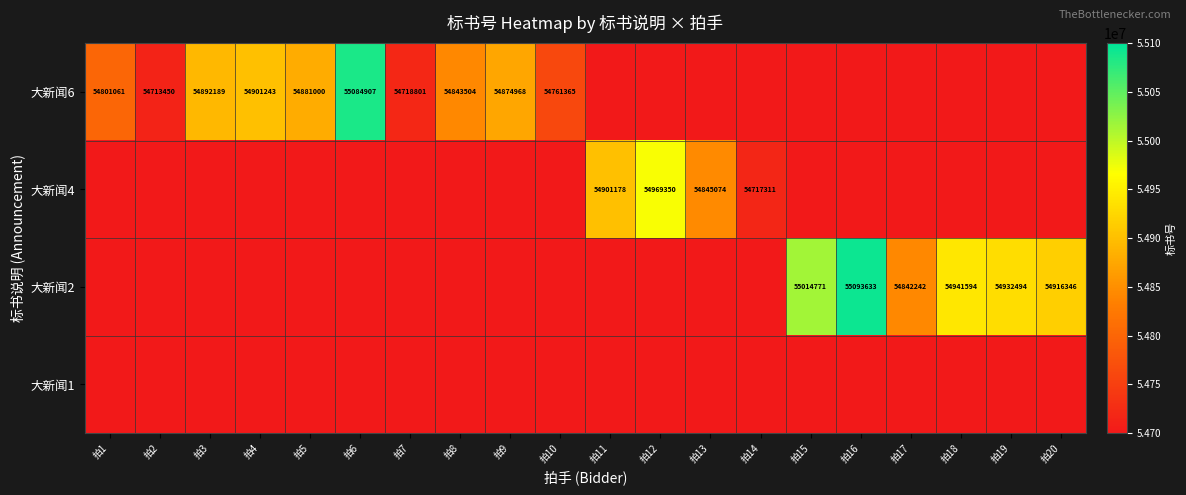

What is the sum of the 大新闻6 values at 拍7 and 拍8?

109562305